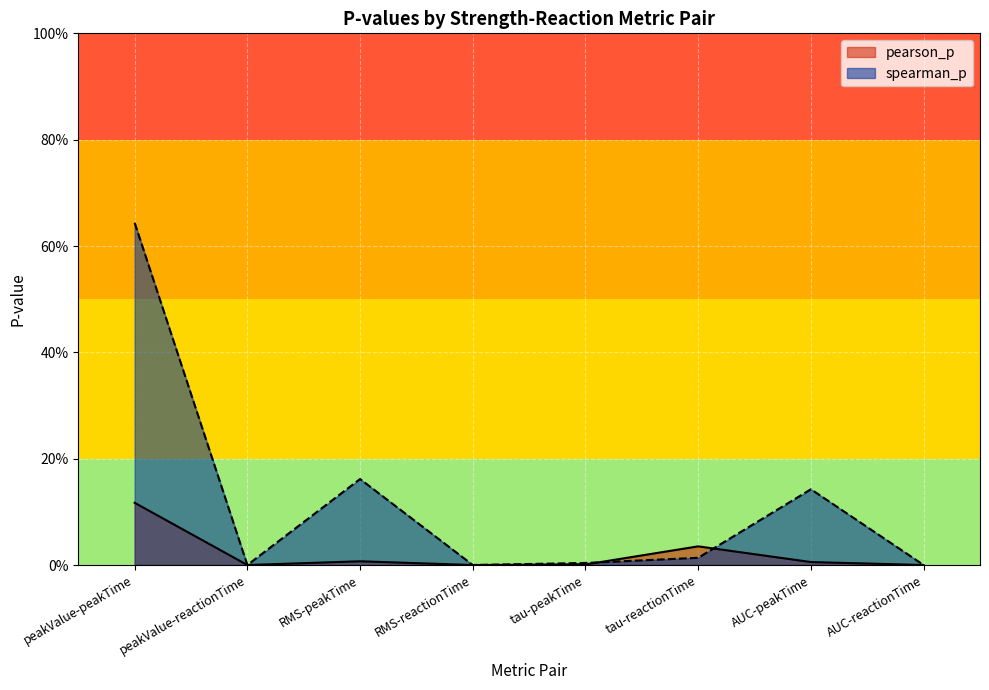

Reading left to right, extract all data points from this chart.

pearson_p: peakValue-peakTime=0.1	peakValue-reactionTime=0.0	RMS-peakTime=0.0	RMS-reactionTime=0.0	tau-peakTime=0.0	tau-reactionTime=0.0	AUC-peakTime=0.0	AUC-reactionTime=0.0
spearman_p: peakValue-peakTime=0.6	peakValue-reactionTime=0.0	RMS-peakTime=0.2	RMS-reactionTime=0.0	tau-peakTime=0.0	tau-reactionTime=0.0	AUC-peakTime=0.1	AUC-reactionTime=0.0